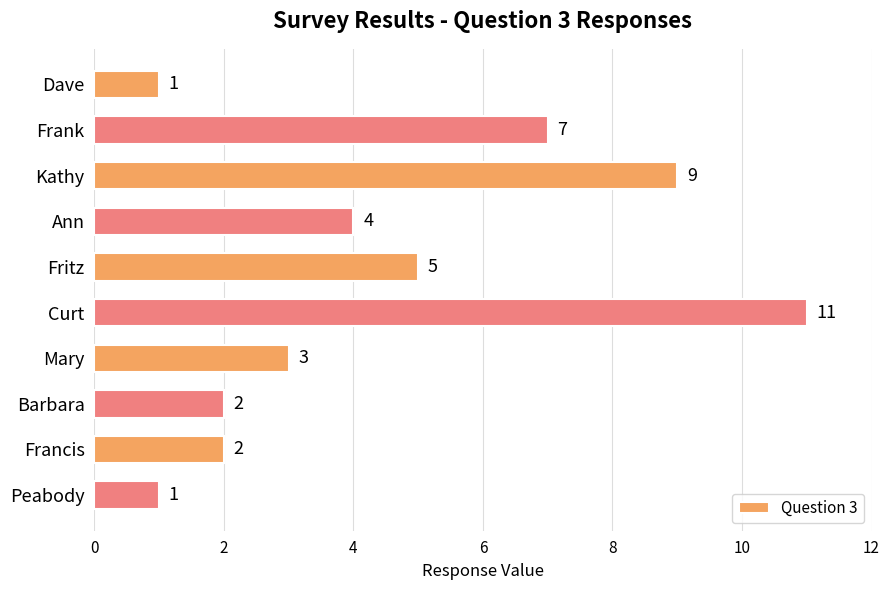

Reading bottom to top, transcribe all the data shown in this chart.

1	2	2	3	11	5	4	9	7	1